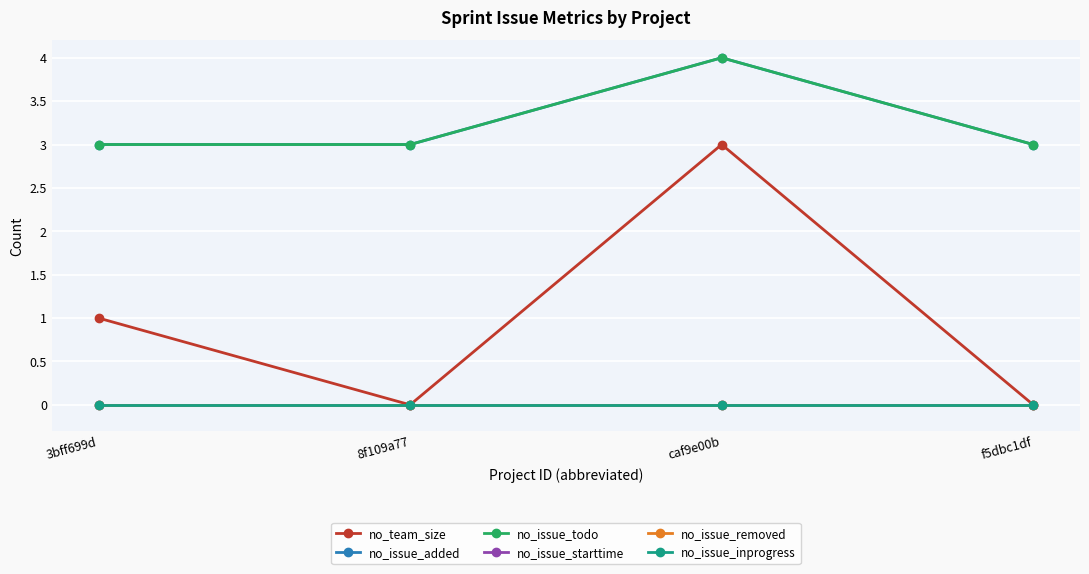

Reading left to right, list all the values displayed in this chart.

no_team_size: 1	0	3	0
no_issue_added: 3	3	4	3
no_issue_todo: 3	3	4	3
no_issue_starttime: 0	0	0	0
no_issue_removed: 0	0	0	0
no_issue_inprogress: 0	0	0	0